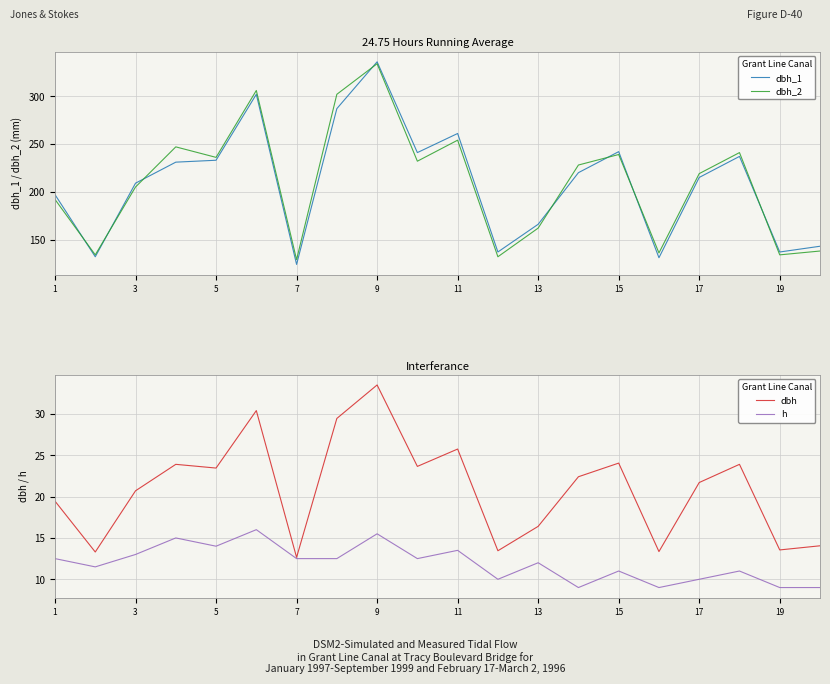

True or false: dbh and dbh_2 cross at least once.

False